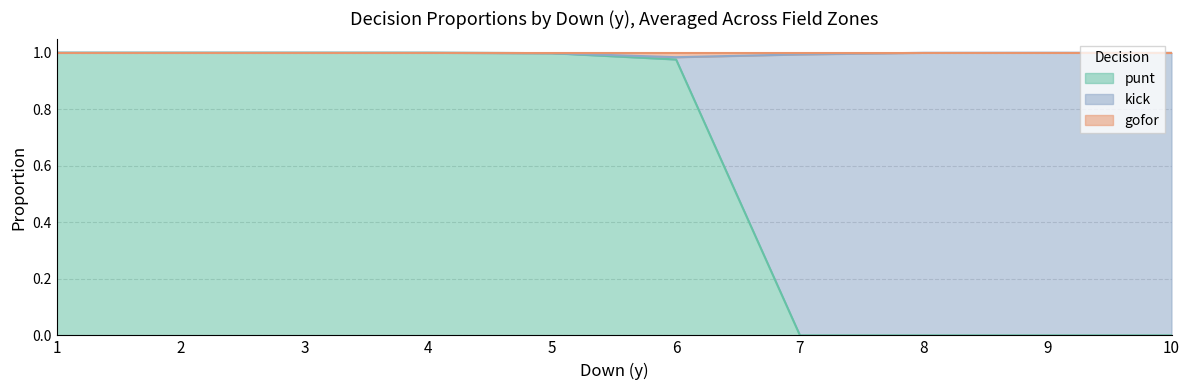

True or false: kick and gofor cross at least once.

False